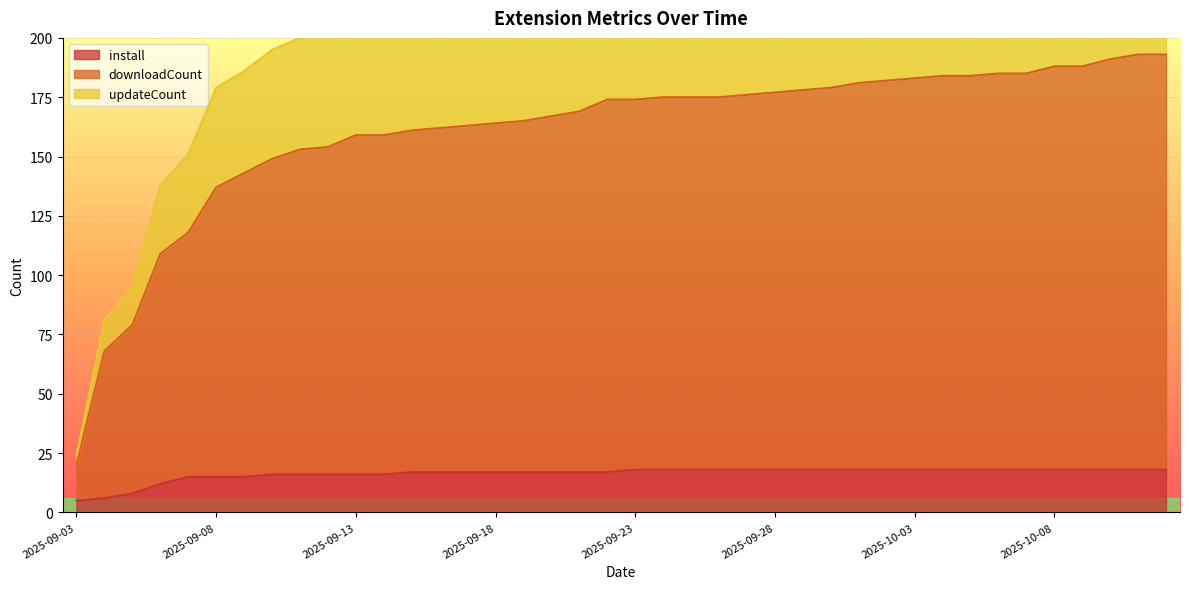

What is the smallest value displayed?

5